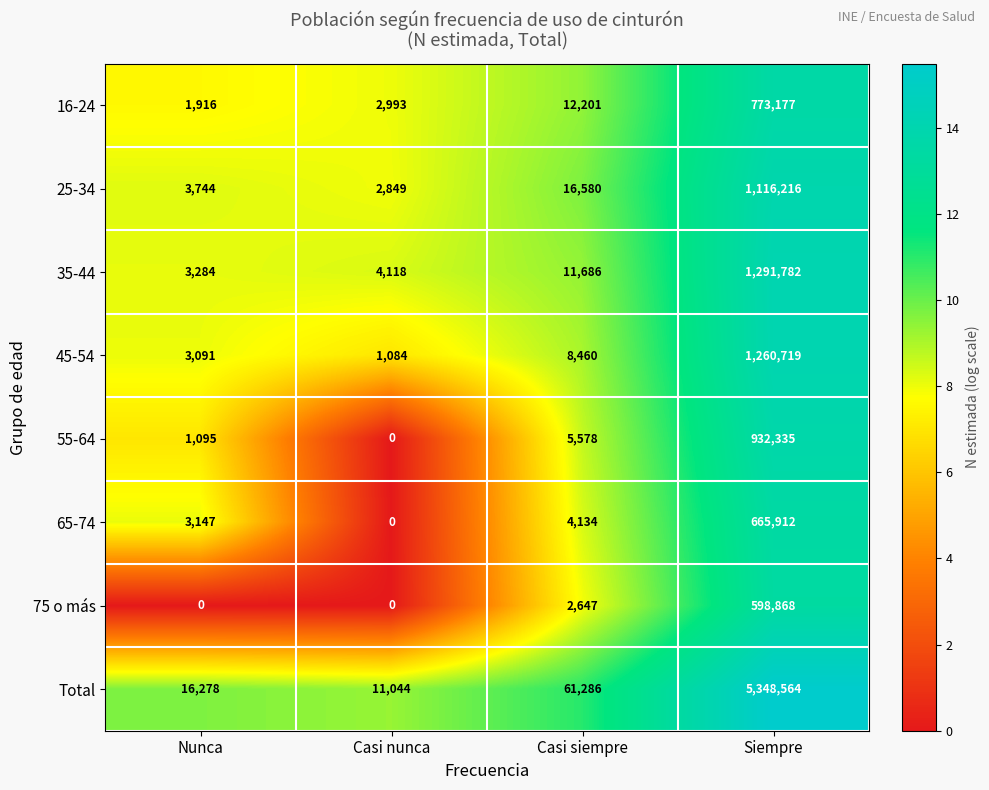

What is the difference between the maximum and minimum values in the 35-44 series?

1288498